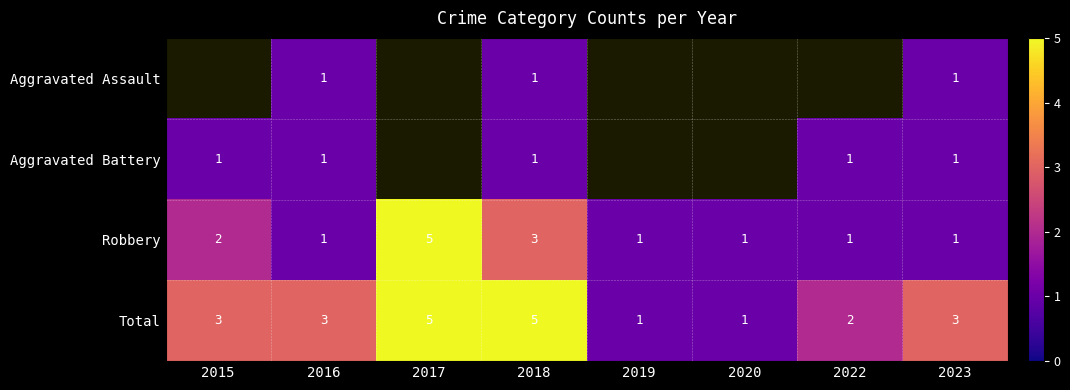

The value of Total at 2023 is 1.0. True or false?

False